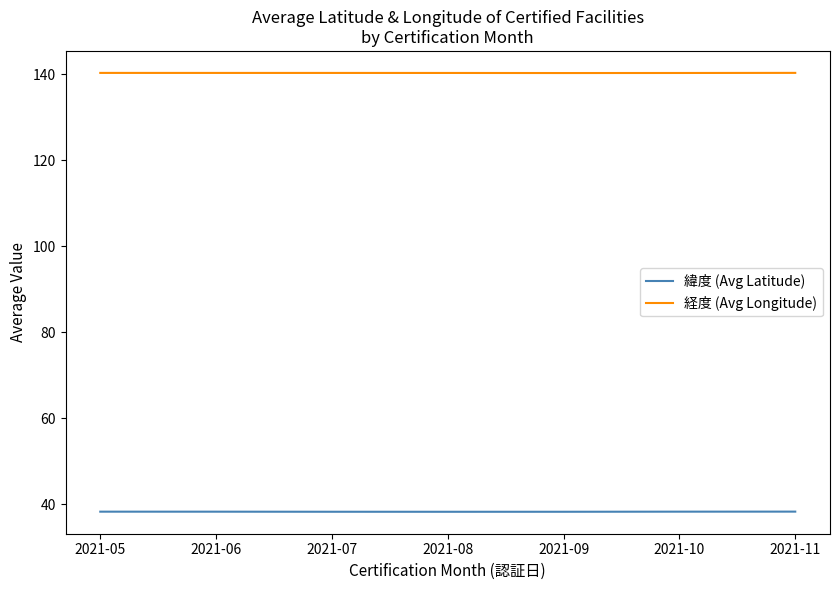

The value of 緯度 (Avg Latitude) at 2021-10 is 38.3. True or false?

True